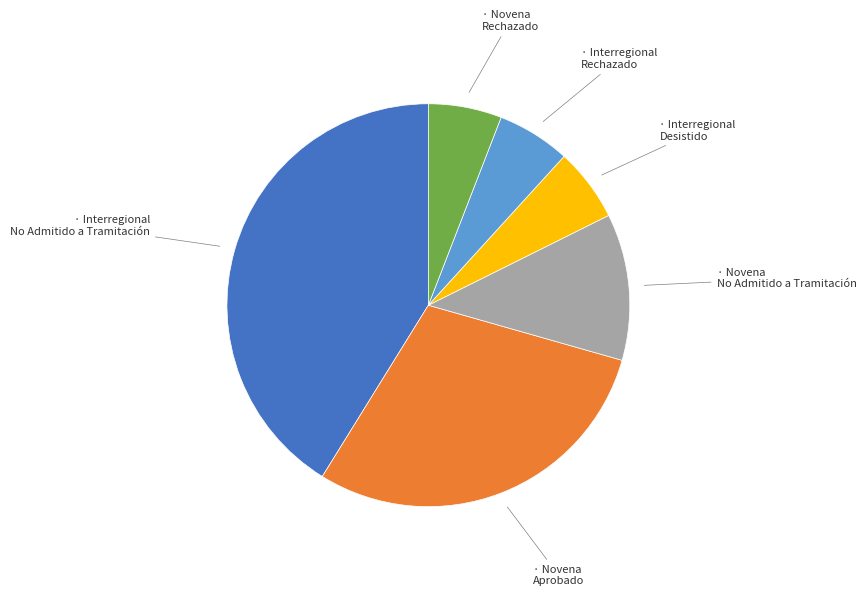

Does any single category account for the majority?

No